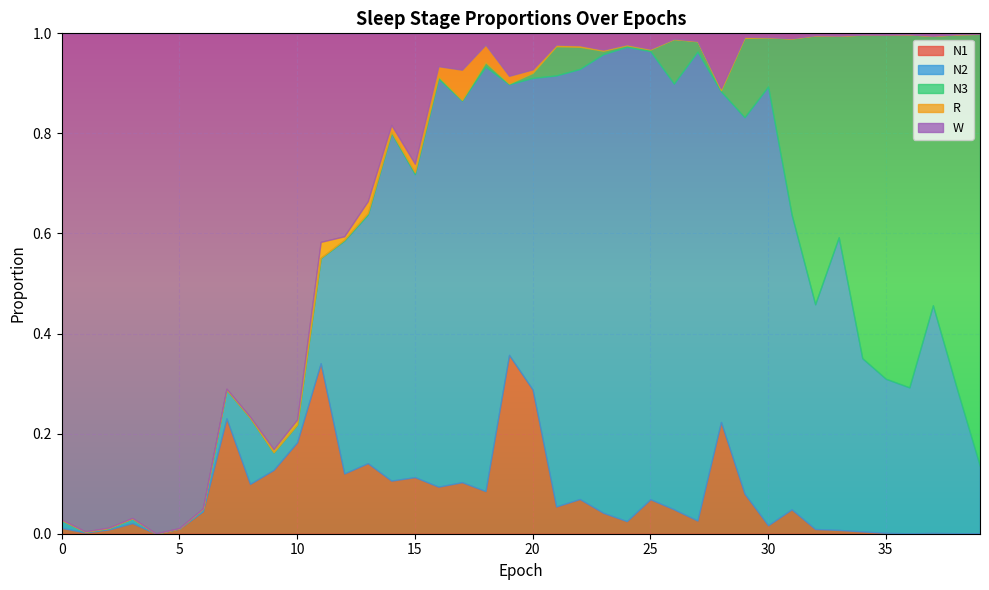

The value of N2 at 7 is 0.1. True or false?

False